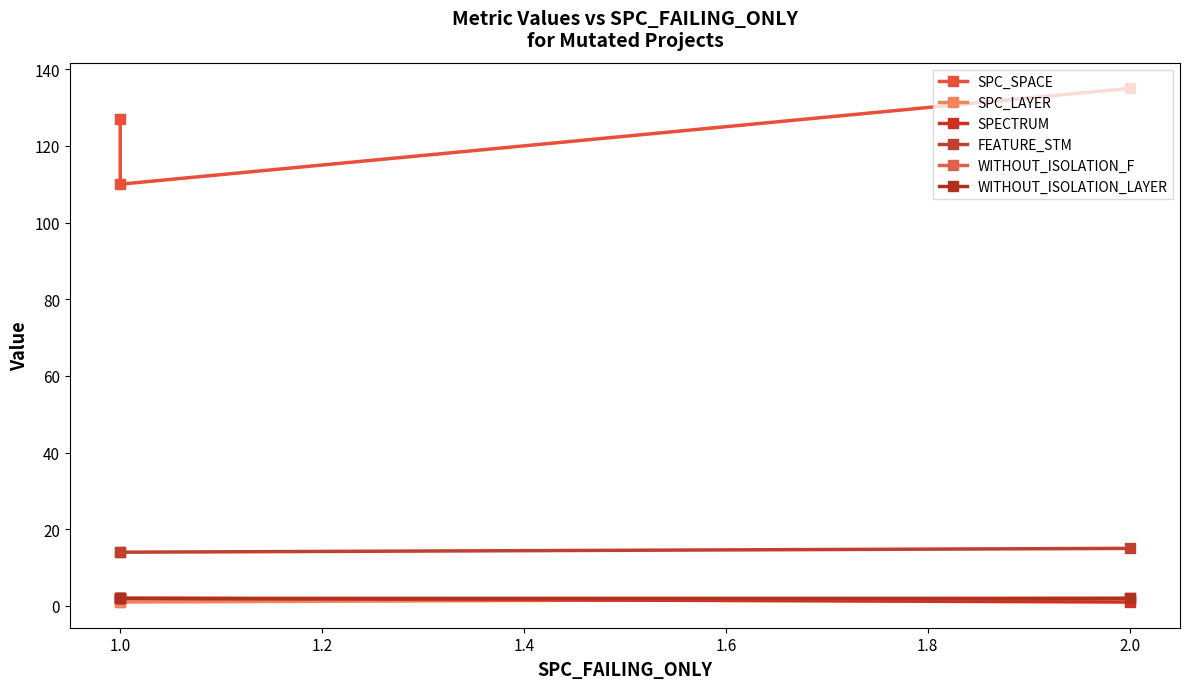

What is the maximum value for SPC_SPACE?

135